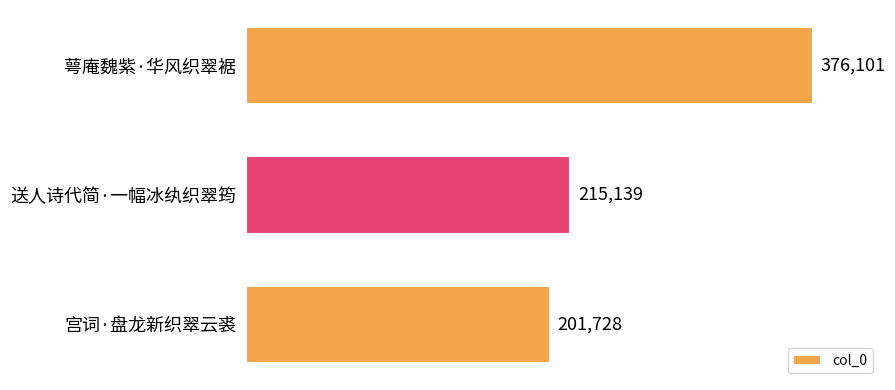

How many distinct data groups are displayed?

1